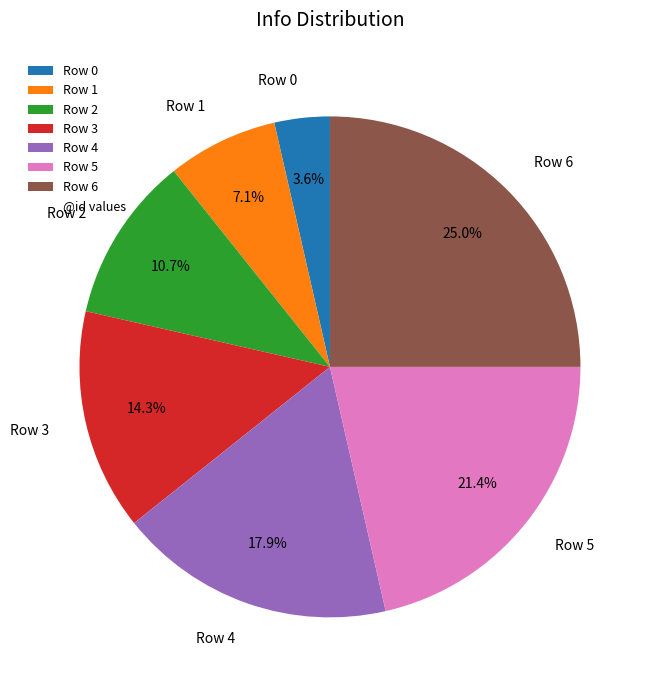

Which category has the biggest portion of the pie?

Row 6